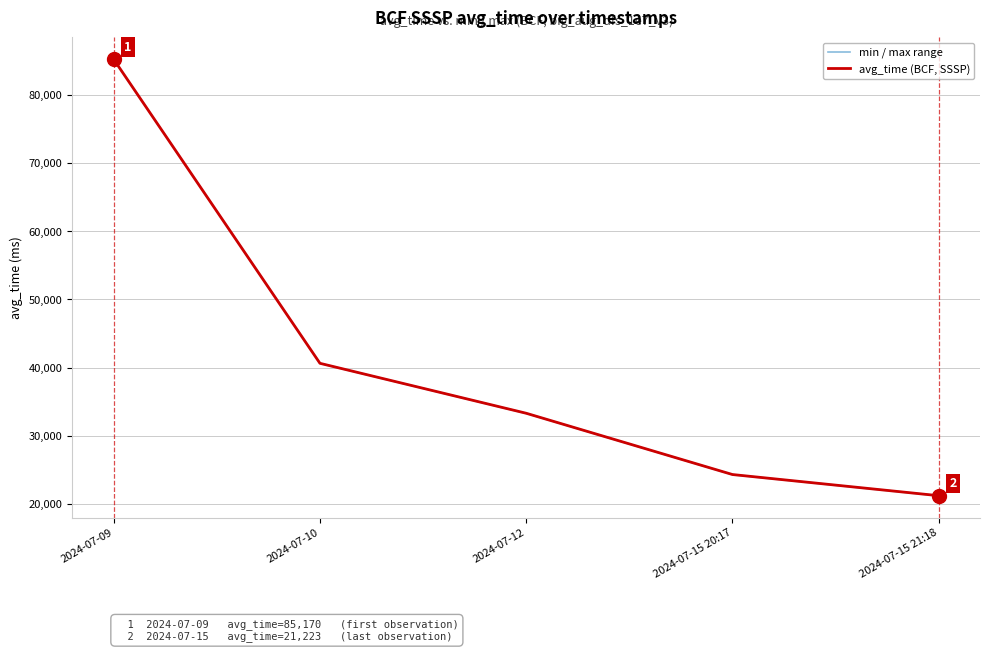

What is the maximum value for avg_time (BCF, SSSP)?

85170